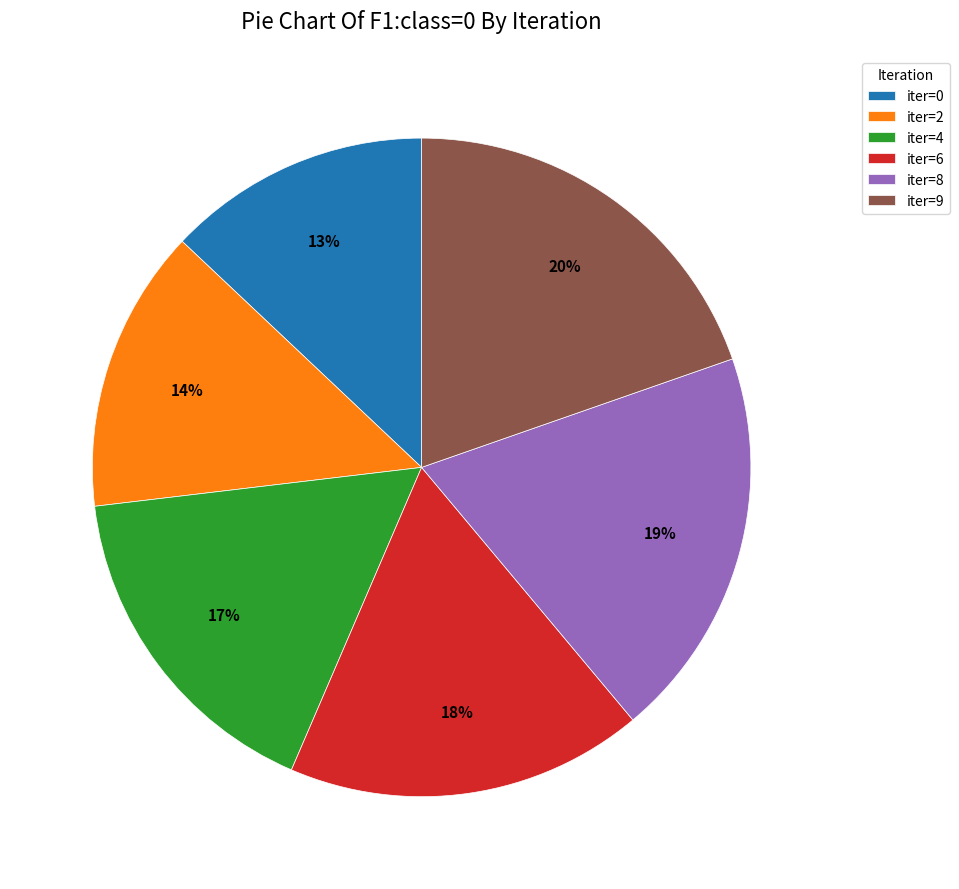

How many segments does this pie chart have?

6